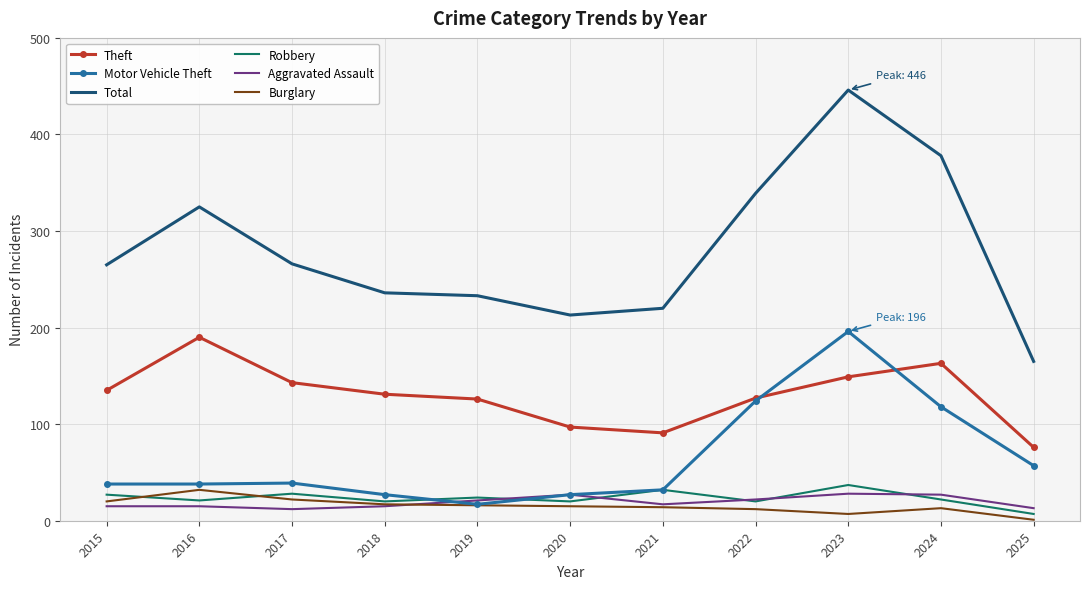

Which category has the lowest value in the Theft series?

2025